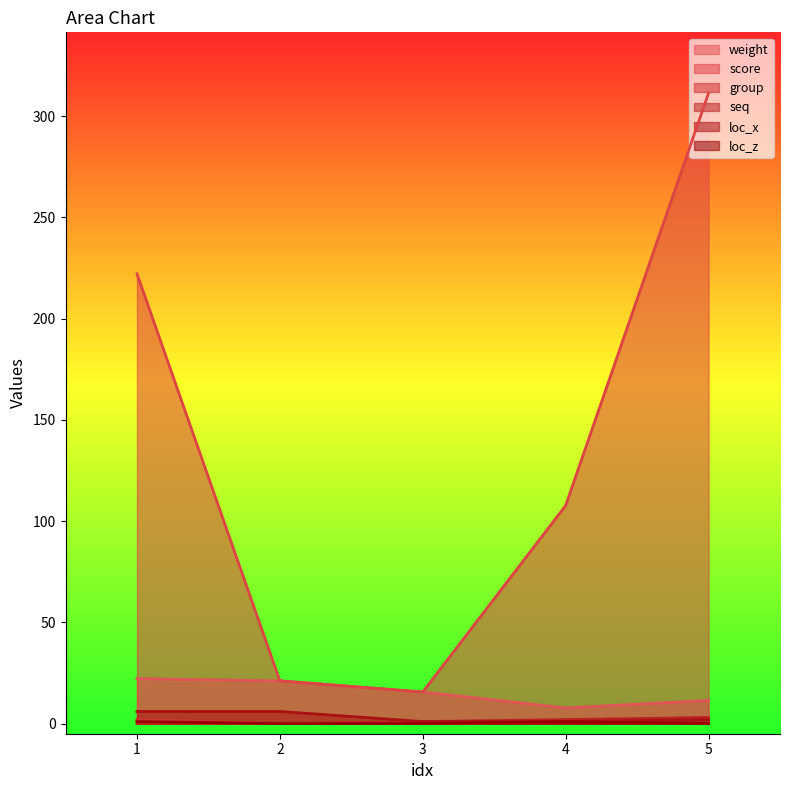

How many data points does each series have?

5